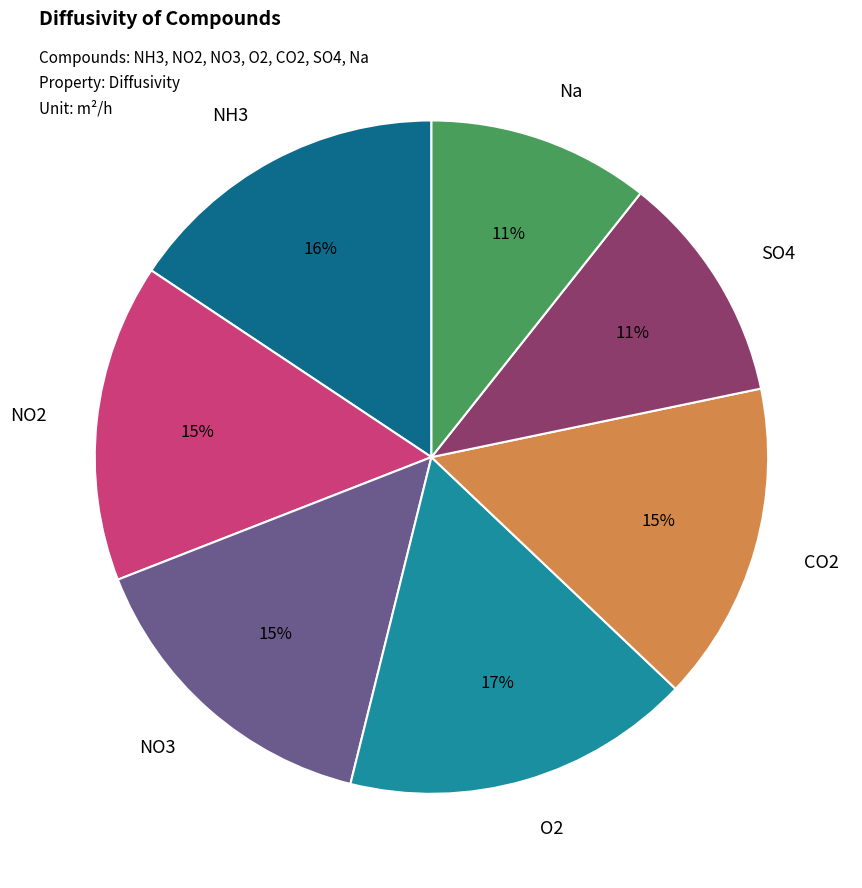

To the nearest percent, what percentage of the pie is NO3?

15%